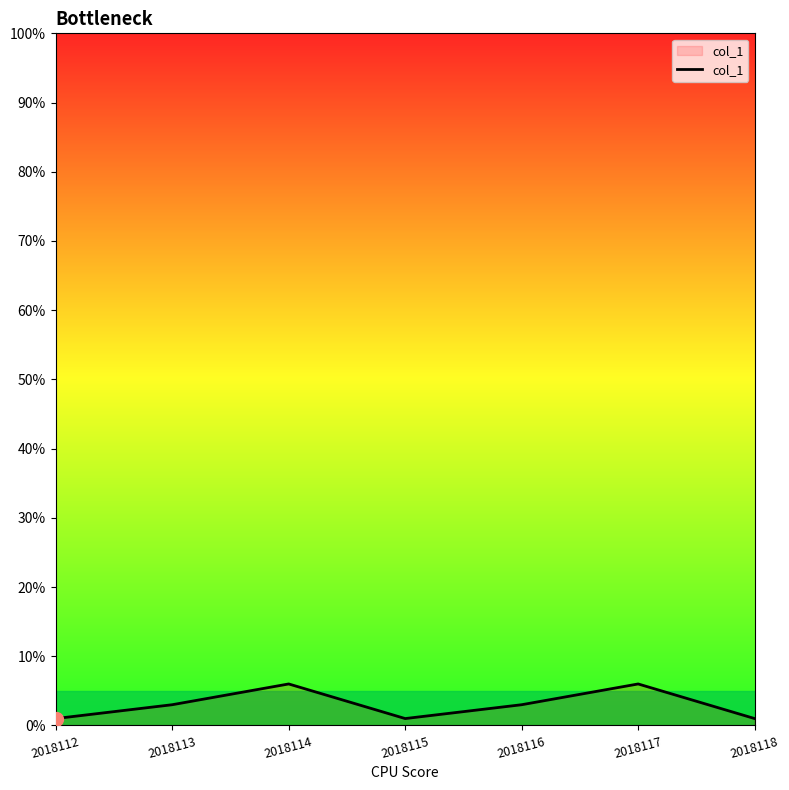

Count the values in the range 1 to 6.

7